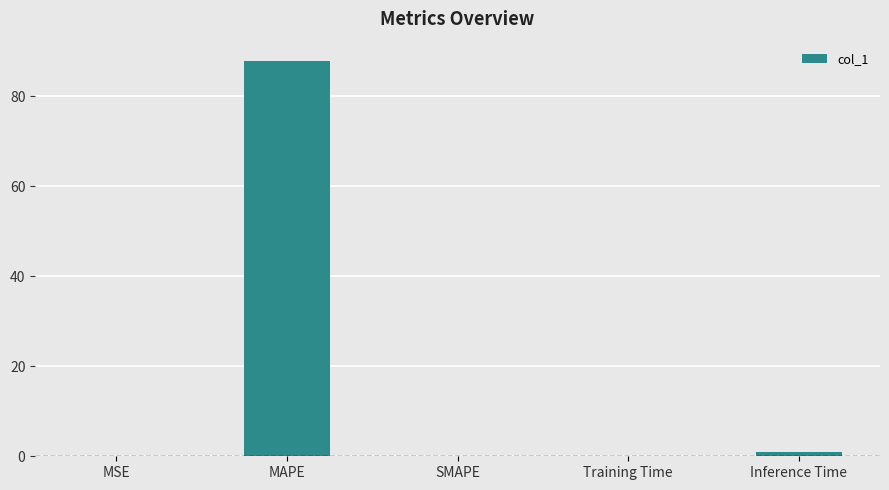

What is the sum of all values?

88.8